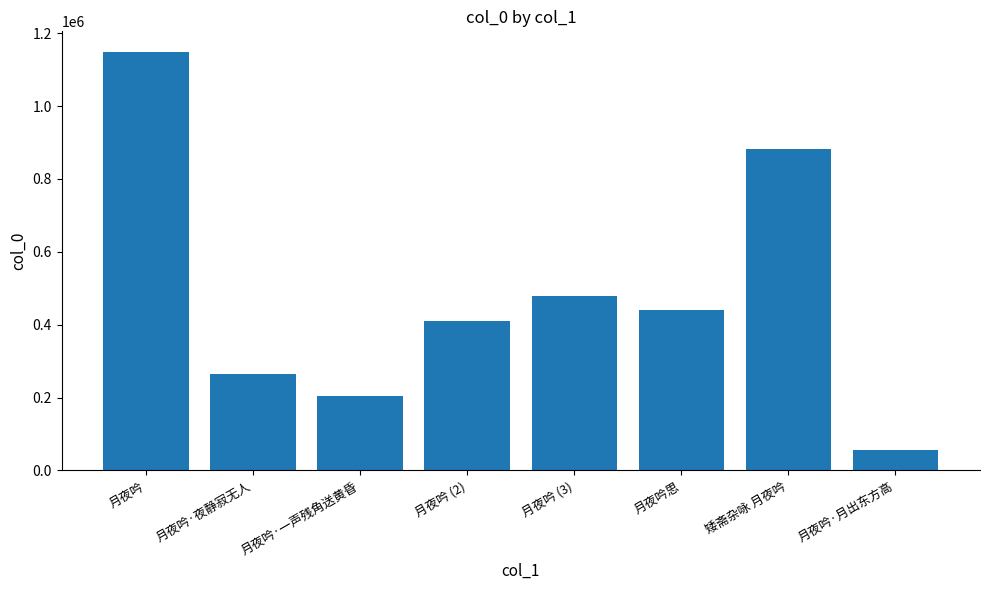

How many bars are there in total?

8